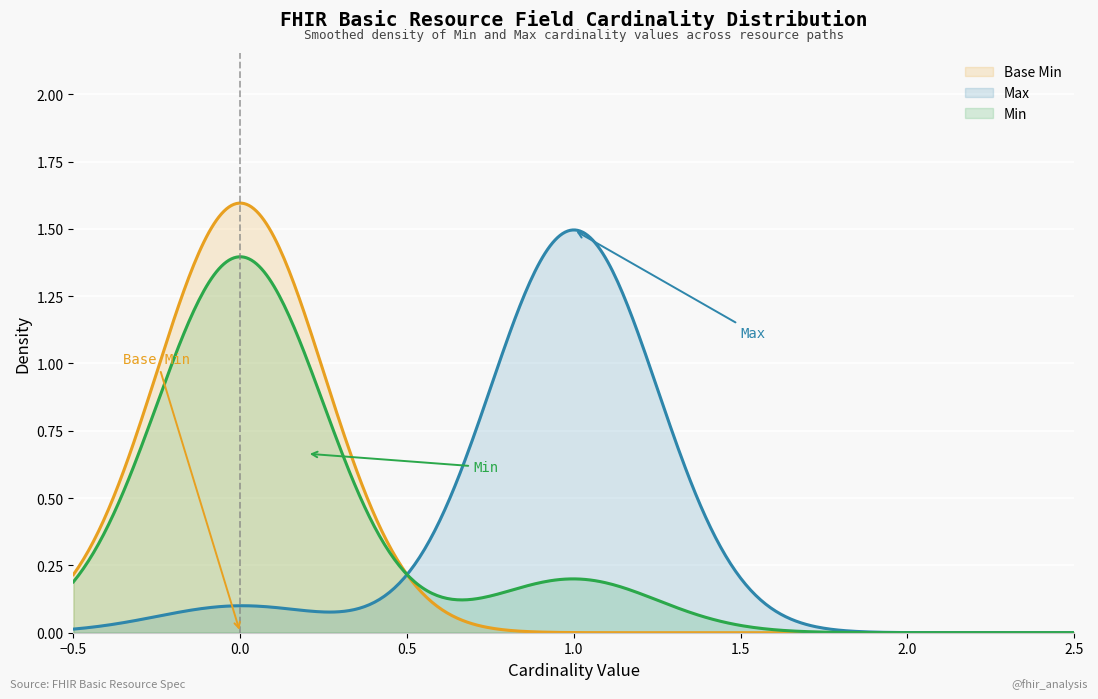

Rank the series by their maximum value, from highest to lowest.

Base Min, Max, Min